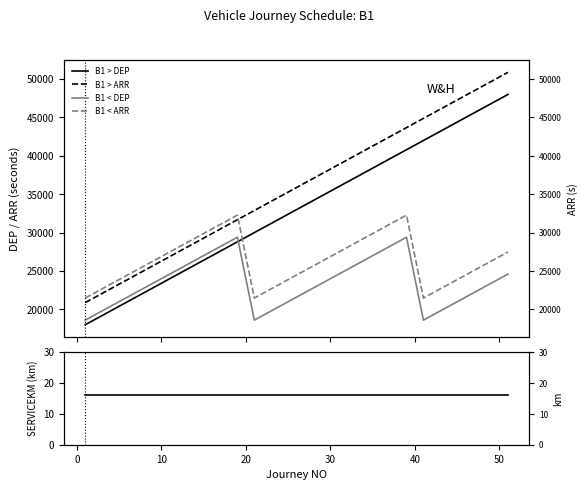

How many data points does each series have?

26